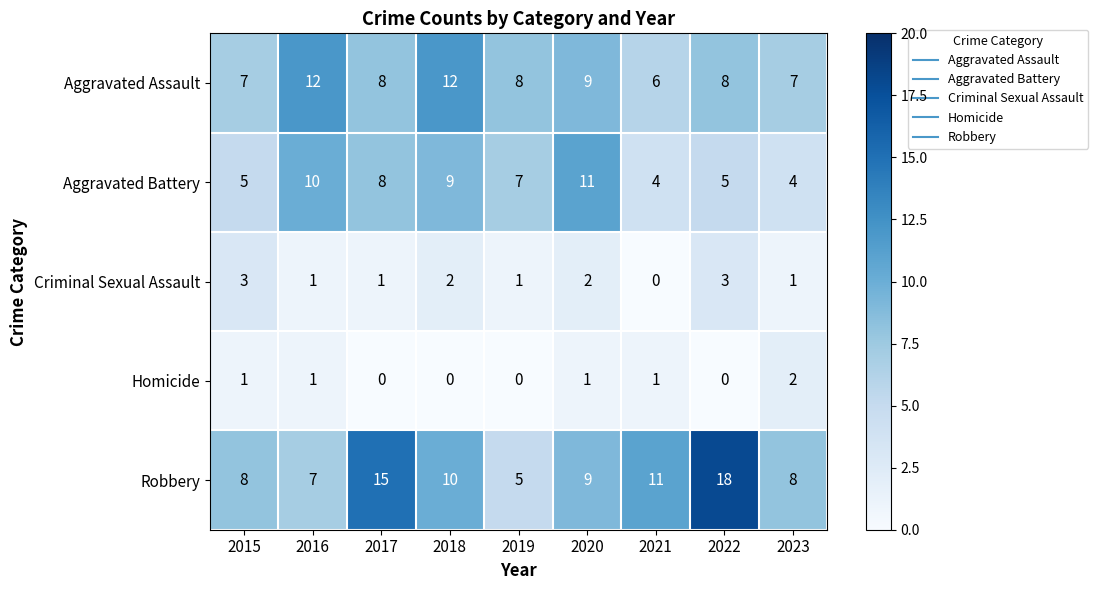

What is the difference between the highest and lowest values at 2020?

10